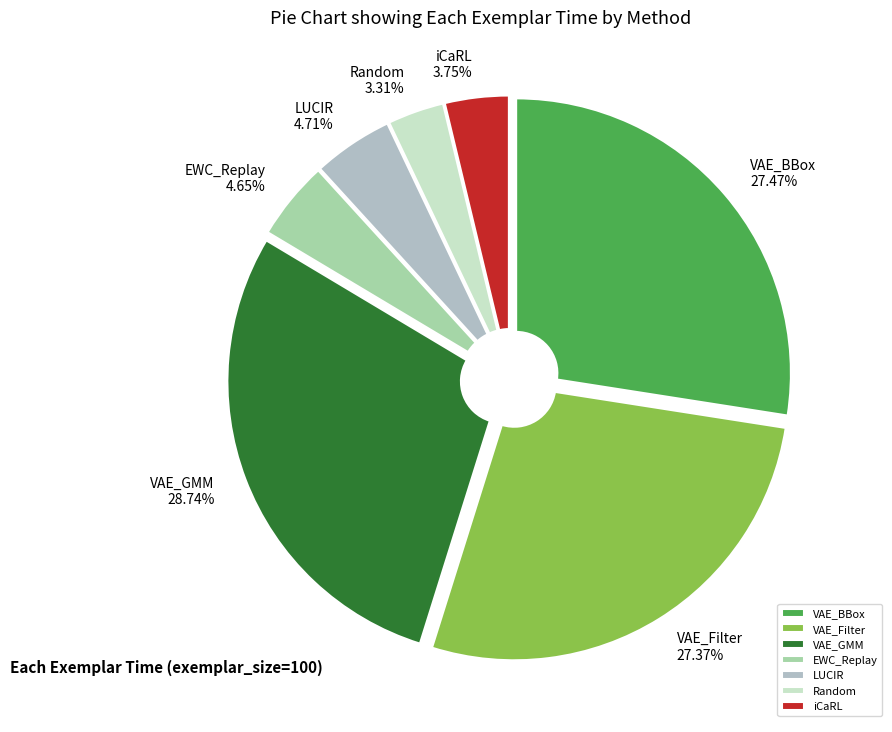

Is there a majority slice in this chart?

No